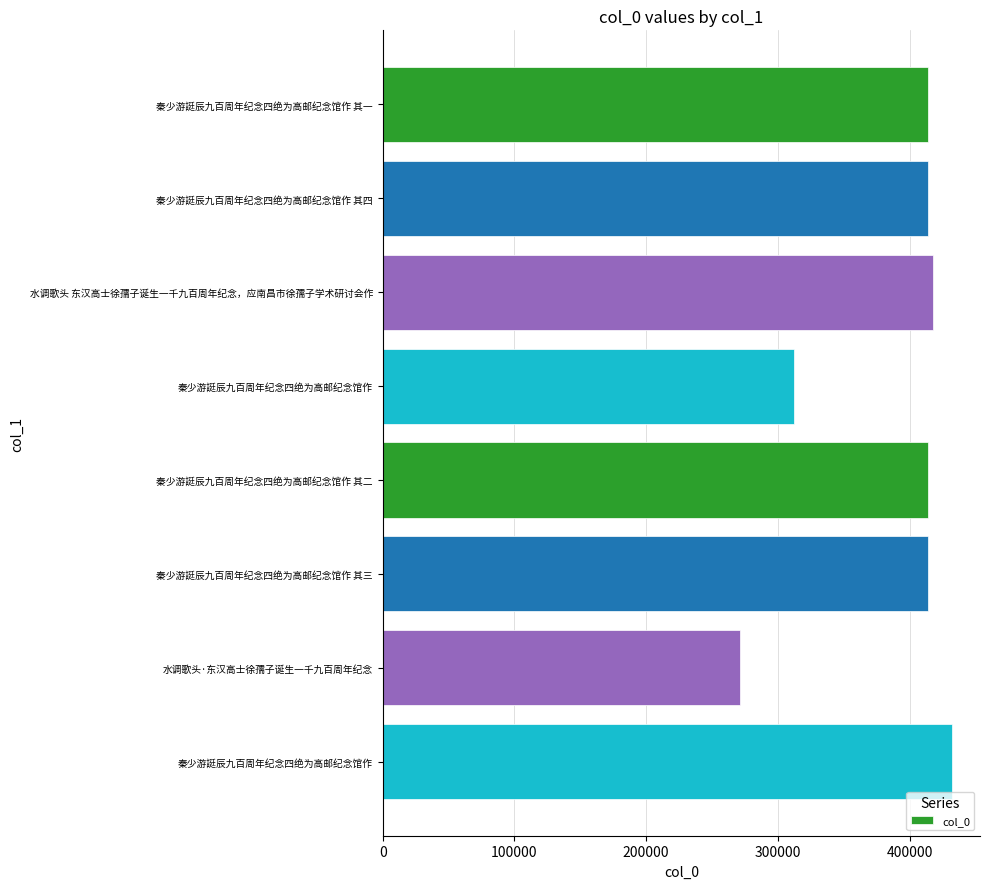

Does the chart contain any negative values?

No